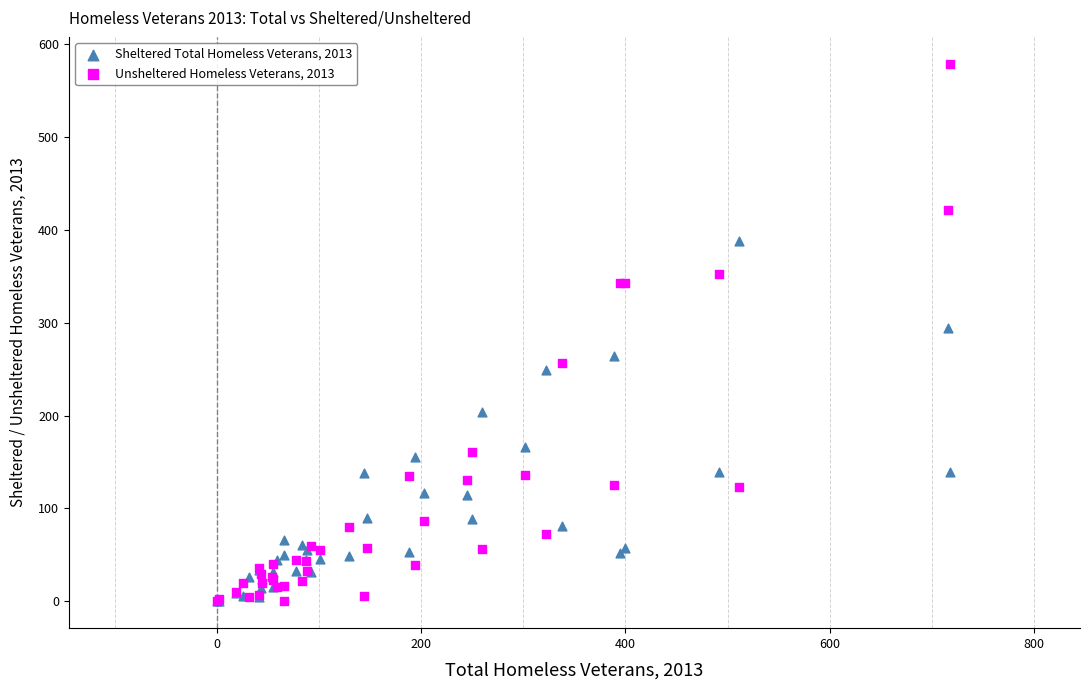

What are all the series names shown in the legend?

Sheltered Total Homeless Veterans, 2013, Unsheltered Homeless Veterans, 2013